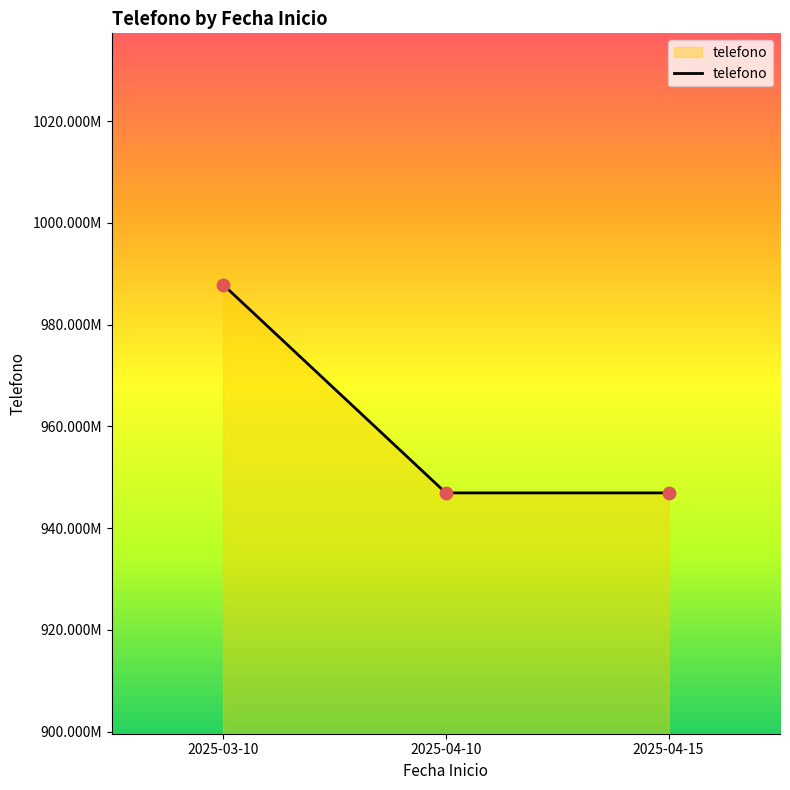

Approximately how many times larger is the value at 2025-04-15 compared to 2025-04-10?

1.0